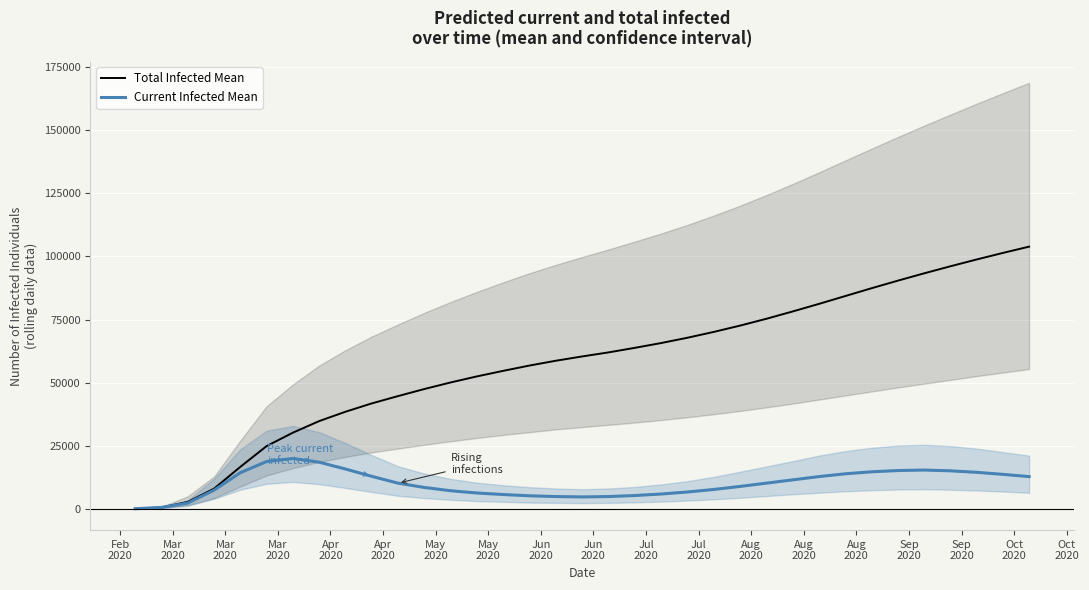

Which series has the largest total across all categories?

Total Infected Mean